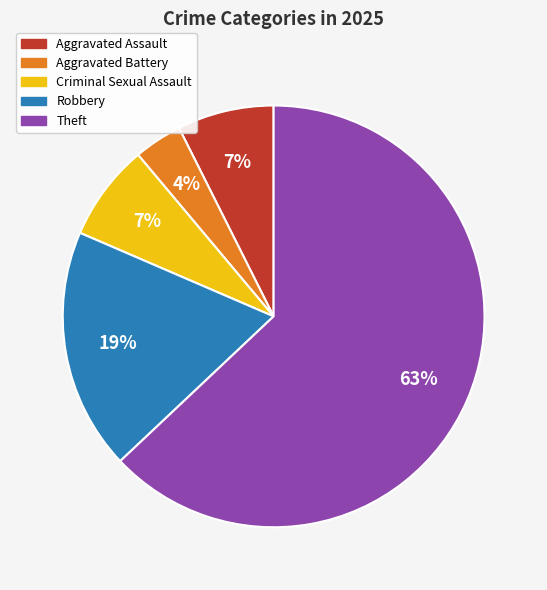

To the nearest percent, what portion does Aggravated Battery represent?

4%